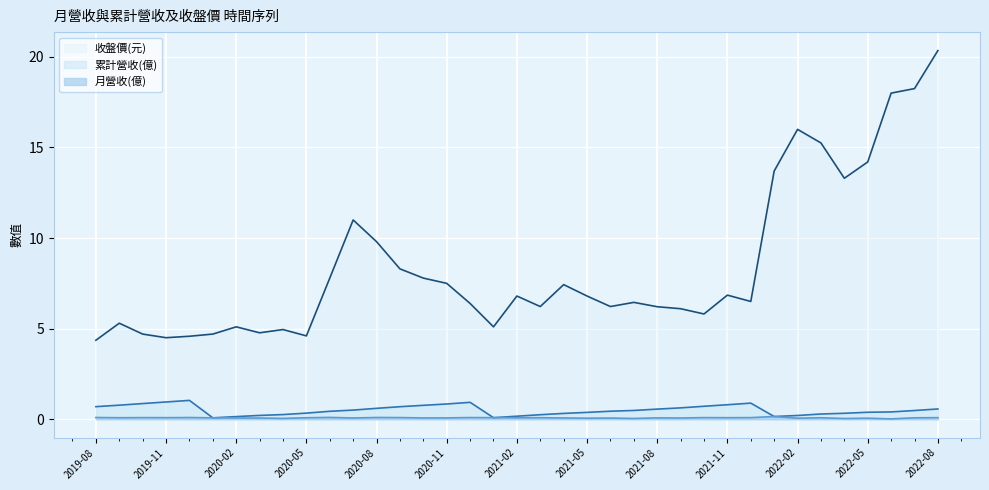

At how many categories does at least one series exceed 6?

25